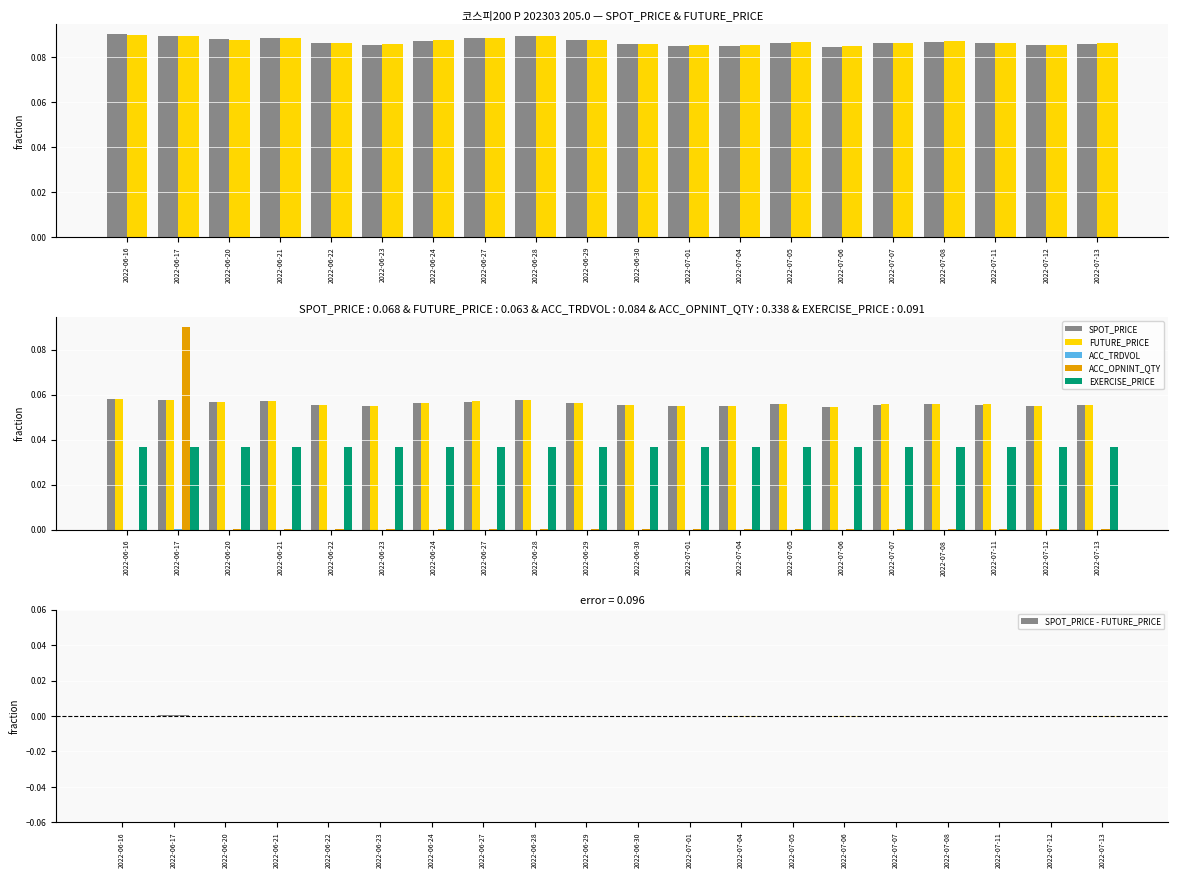

What is the highest value of the FUTURE_PRICE series?

0.1